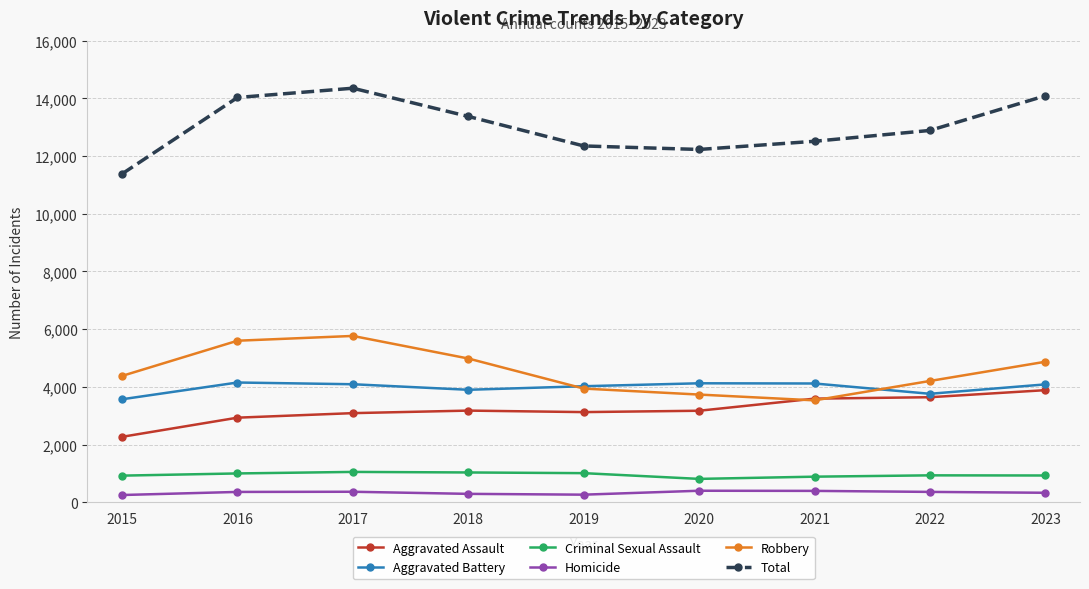

In Criminal Sexual Assault, how many points are higher than both neighbors (excluding endpoints)?

2